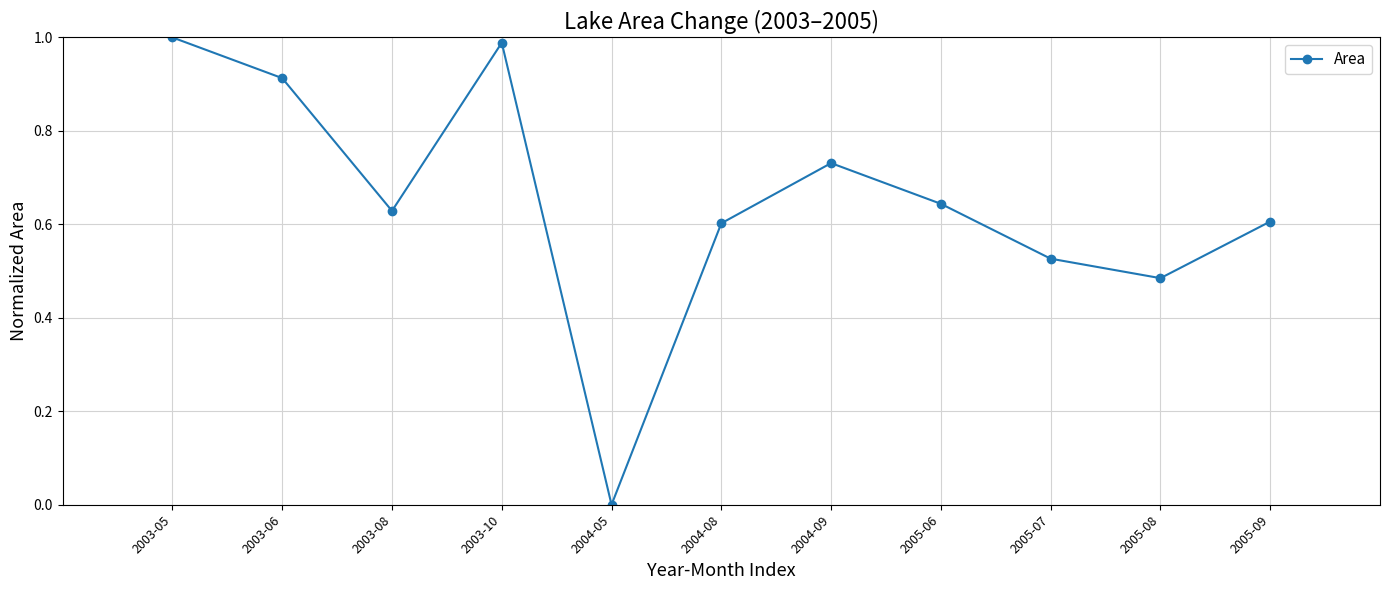

What is the label of the 1st point from the right?

2005-09